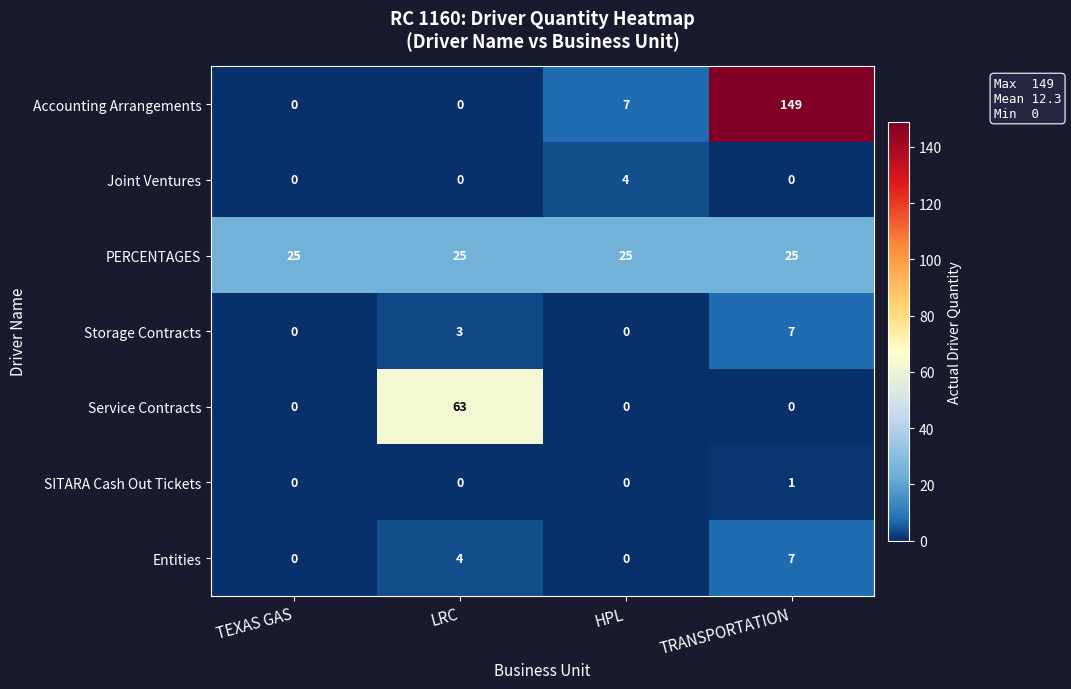

At which label is Entities closest to 3?

LRC